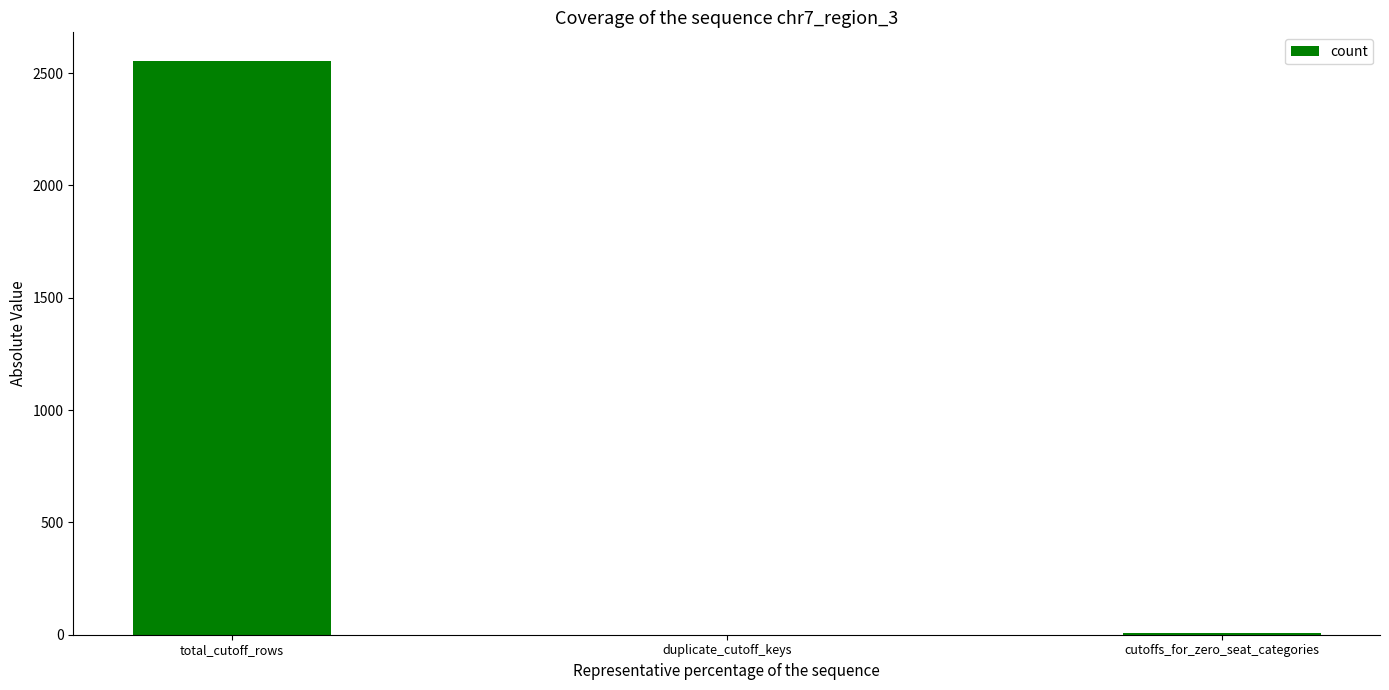

What is the sum of all values?

2563